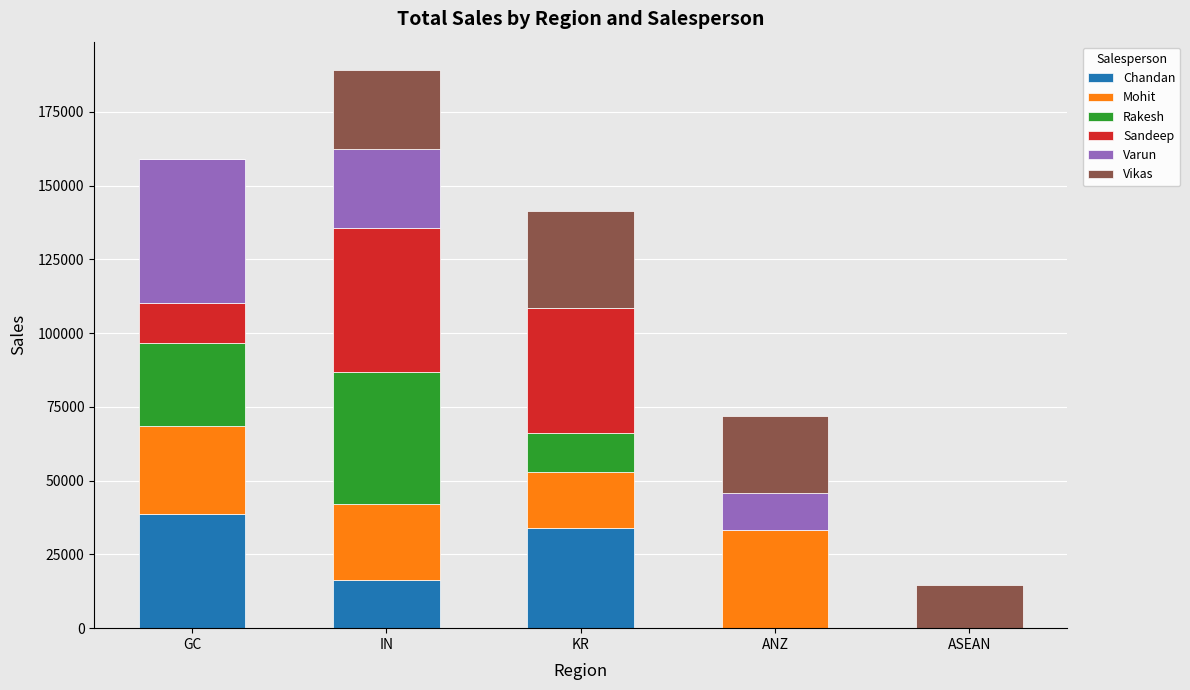

How many distinct data groups are displayed?

6